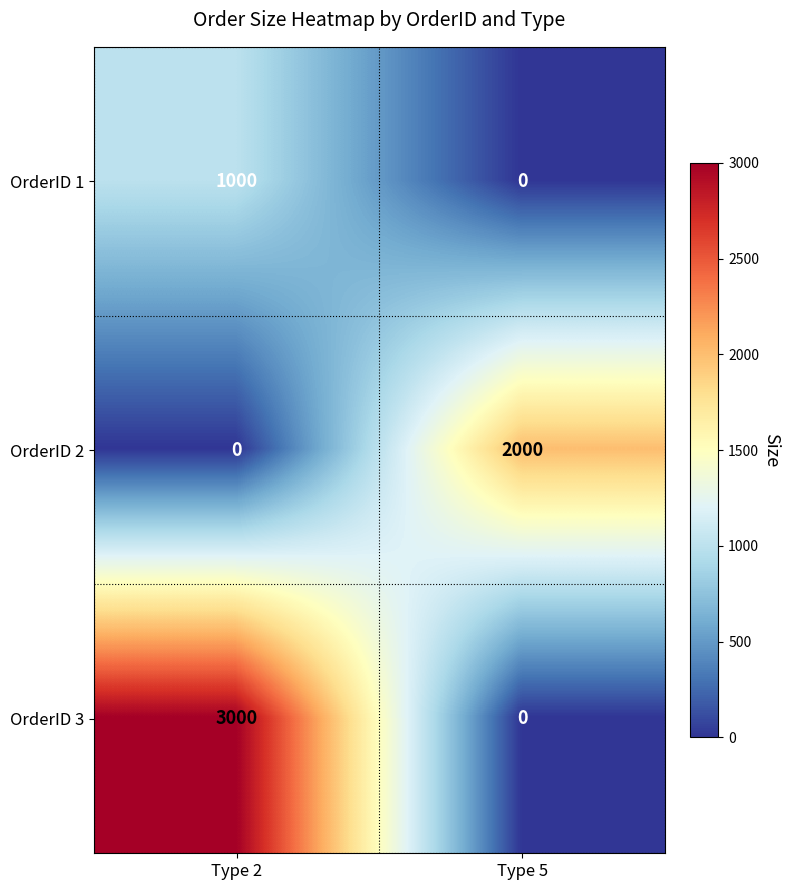

At how many categories does at least one series exceed 1540?

2